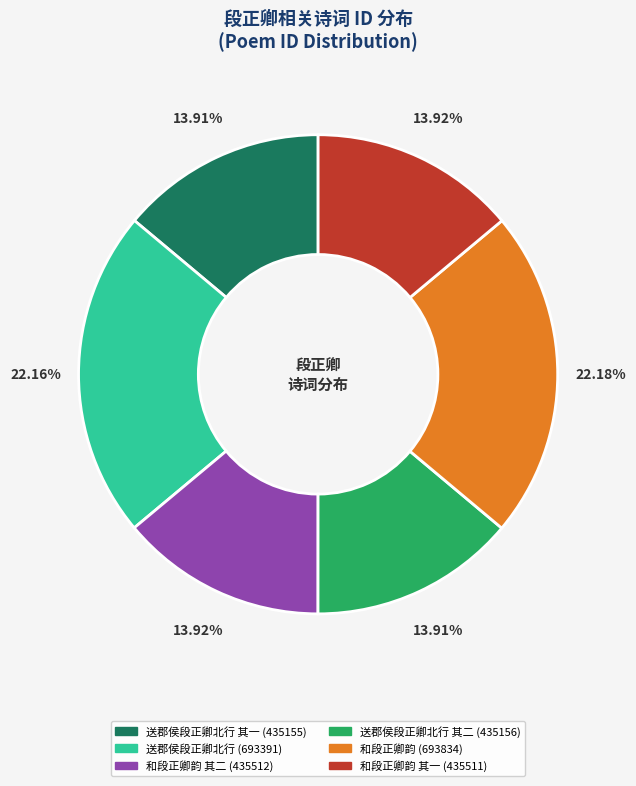

Does any single category account for the majority?

No